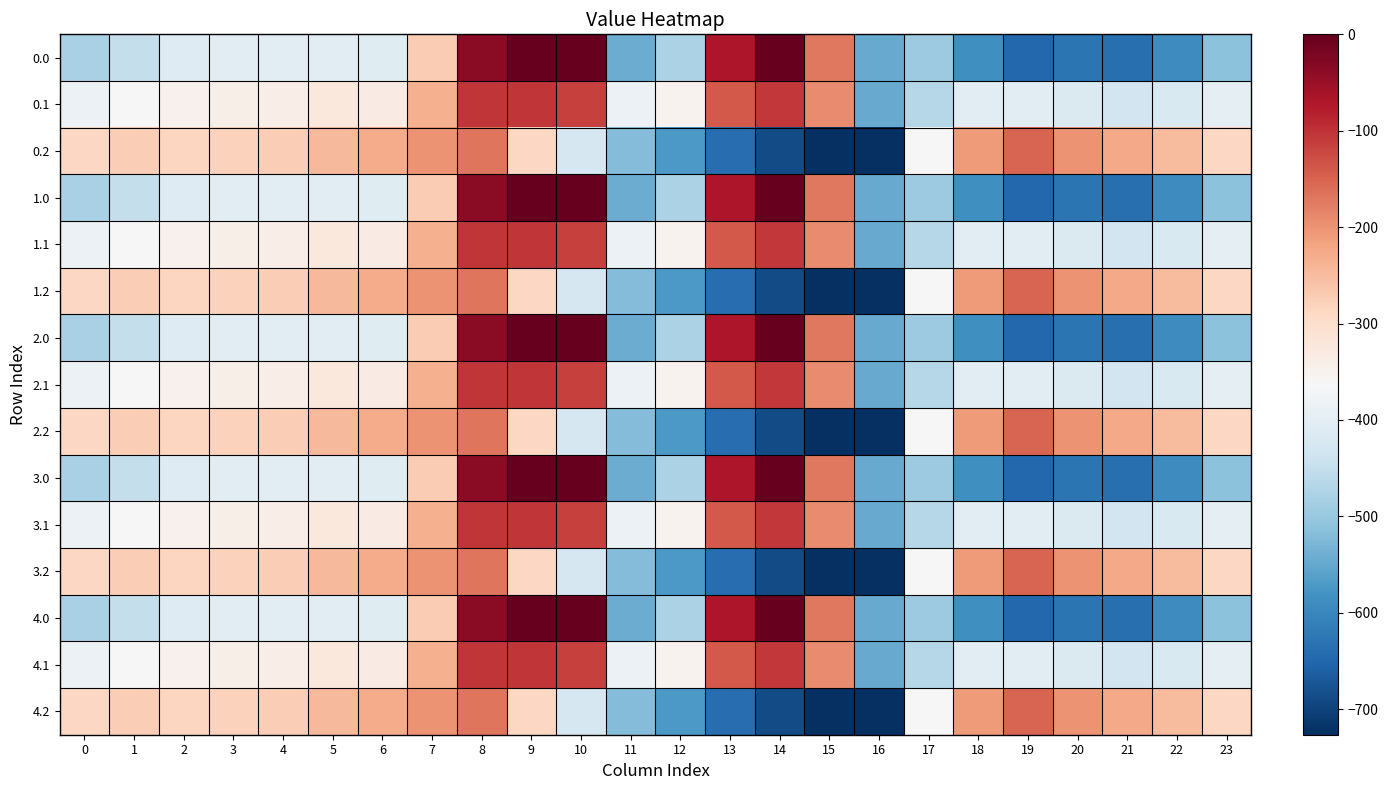

What is the minimum value shown in the chart?

-726.6